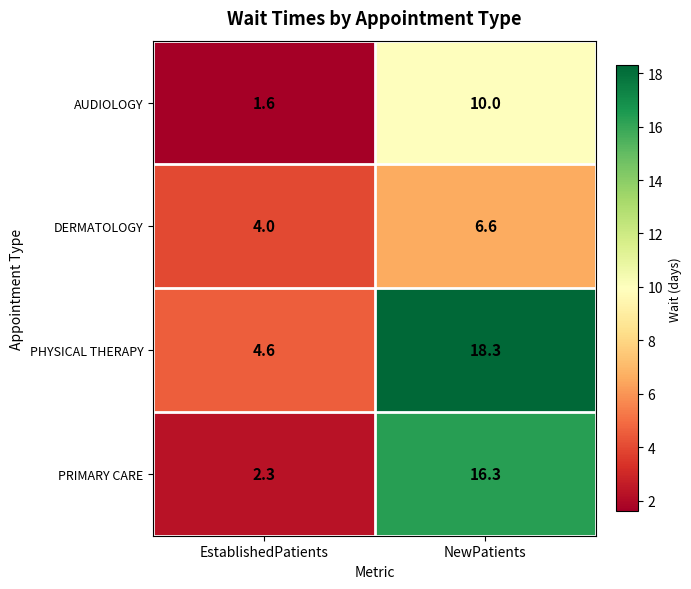

What is the greatest value displayed?

18.3